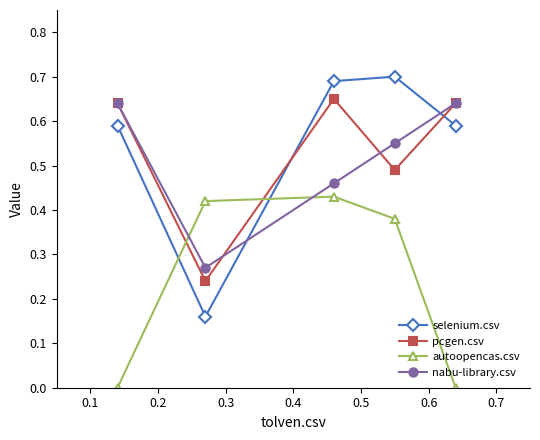

Which series ends up on top after the final intersection of autoopencas.csv and pcgen.csv?

pcgen.csv